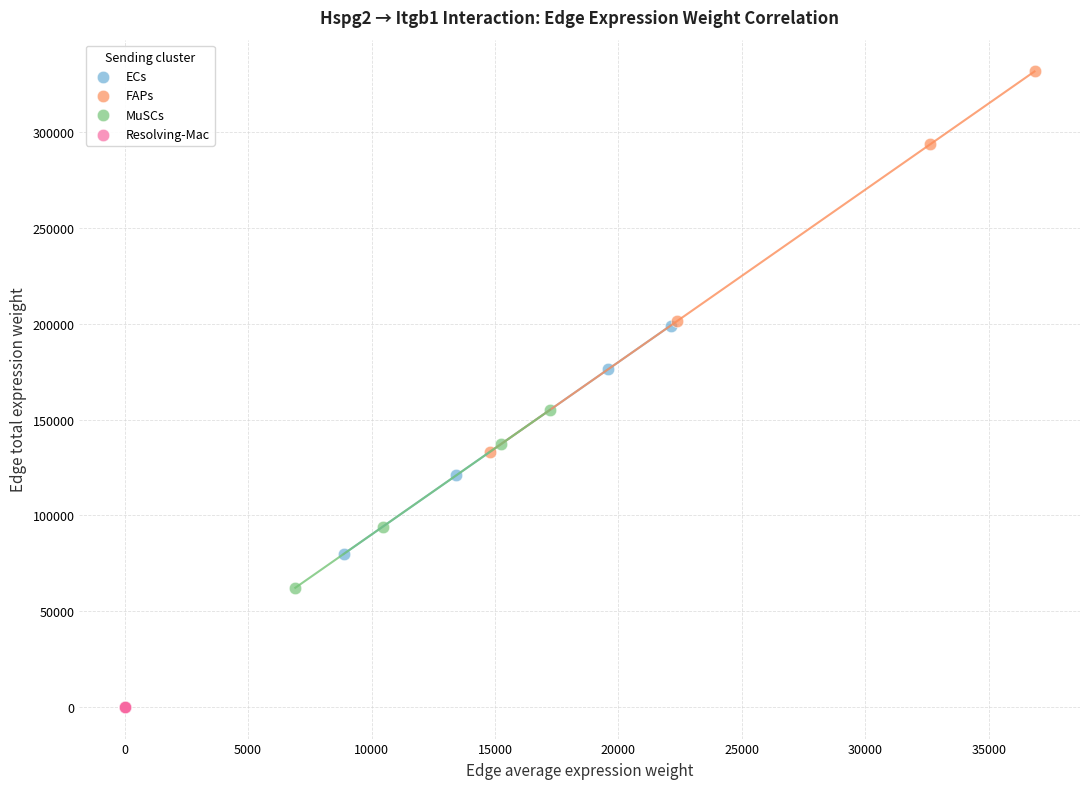

What are all the series names shown in the legend?

ECs, FAPs, MuSCs, Resolving-Mac